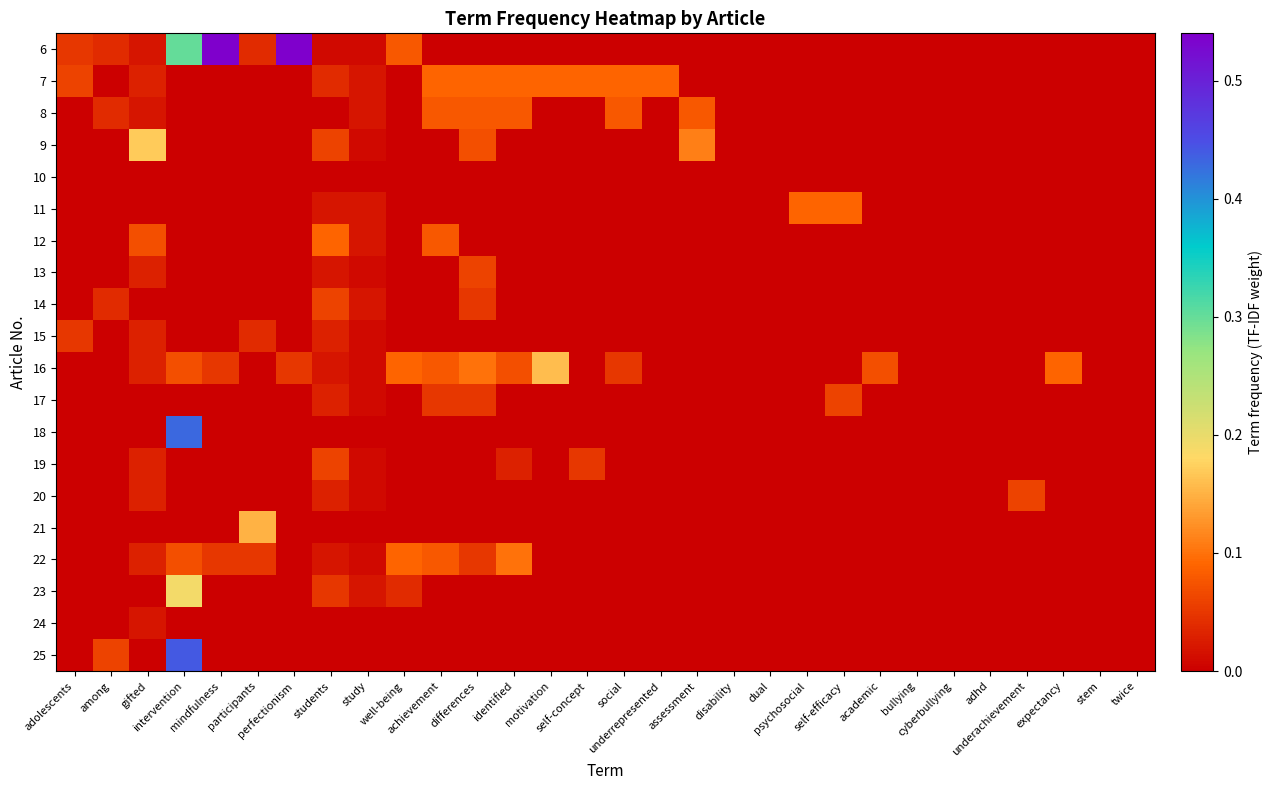

Reading right to left, extract all data points from this chart.

6: twice=0.0	stem=0.0	expectancy=0.0	underachievement=0.0	adhd=0.0	cyberbullying=0.0	bullying=0.0	academic=0.0	self-efficacy=0.0	psychosocial=0.0	dual=0.0	disability=0.0	assessment=0.0	underrepresented=0.0	social=0.0	self-concept=0.0	motivation=0.0	identified=0.0	differences=0.0	achievement=0.0	well-being=0.1	study=0.0	students=0.0	perfectionism=0.5	participants=0.0	mindfulness=0.5	intervention=0.3	gifted=0.0	among=0.0	adolescents=0.1
7: twice=0.0	stem=0.0	expectancy=0.0	underachievement=0.0	adhd=0.0	cyberbullying=0.0	bullying=0.0	academic=0.0	self-efficacy=0.0	psychosocial=0.0	dual=0.0	disability=0.0	assessment=0.0	underrepresented=0.1	social=0.1	self-concept=0.1	motivation=0.1	identified=0.1	differences=0.1	achievement=0.1	well-being=0.0	study=0.0	students=0.0	perfectionism=0.0	participants=0.0	mindfulness=0.0	intervention=0.0	gifted=0.0	among=0.0	adolescents=0.1
8: twice=0.0	stem=0.0	expectancy=0.0	underachievement=0.0	adhd=0.0	cyberbullying=0.0	bullying=0.0	academic=0.0	self-efficacy=0.0	psychosocial=0.0	dual=0.0	disability=0.0	assessment=0.1	underrepresented=0.0	social=0.1	self-concept=0.0	motivation=0.0	identified=0.1	differences=0.1	achievement=0.1	well-being=0.0	study=0.0	students=0.0	perfectionism=0.0	participants=0.0	mindfulness=0.0	intervention=0.0	gifted=0.0	among=0.0	adolescents=0.0
9: twice=0.0	stem=0.0	expectancy=0.0	underachievement=0.0	adhd=0.0	cyberbullying=0.0	bullying=0.0	academic=0.0	self-efficacy=0.0	psychosocial=0.0	dual=0.0	disability=0.0	assessment=0.1	underrepresented=0.0	social=0.0	self-concept=0.0	motivation=0.0	identified=0.0	differences=0.1	achievement=0.0	well-being=0.0	study=0.0	students=0.1	perfectionism=0.0	participants=0.0	mindfulness=0.0	intervention=0.0	gifted=0.2	among=0.0	adolescents=0.0
10: twice=0.0	stem=0.0	expectancy=0.0	underachievement=0.0	adhd=0.0	cyberbullying=0.0	bullying=0.0	academic=0.0	self-efficacy=0.0	psychosocial=0.0	dual=0.0	disability=0.0	assessment=0.0	underrepresented=0.0	social=0.0	self-concept=0.0	motivation=0.0	identified=0.0	differences=0.0	achievement=0.0	well-being=0.0	study=0.0	students=0.0	perfectionism=0.0	participants=0.0	mindfulness=0.0	intervention=0.0	gifted=0.0	among=0.0	adolescents=0.0
11: twice=0.0	stem=0.0	expectancy=0.0	underachievement=0.0	adhd=0.0	cyberbullying=0.0	bullying=0.0	academic=0.0	self-efficacy=0.1	psychosocial=0.1	dual=0.0	disability=0.0	assessment=0.0	underrepresented=0.0	social=0.0	self-concept=0.0	motivation=0.0	identified=0.0	differences=0.0	achievement=0.0	well-being=0.0	study=0.0	students=0.0	perfectionism=0.0	participants=0.0	mindfulness=0.0	intervention=0.0	gifted=0.0	among=0.0	adolescents=0.0
12: twice=0.0	stem=0.0	expectancy=0.0	underachievement=0.0	adhd=0.0	cyberbullying=0.0	bullying=0.0	academic=0.0	self-efficacy=0.0	psychosocial=0.0	dual=0.0	disability=0.0	assessment=0.0	underrepresented=0.0	social=0.0	self-concept=0.0	motivation=0.0	identified=0.0	differences=0.0	achievement=0.1	well-being=0.0	study=0.0	students=0.1	perfectionism=0.0	participants=0.0	mindfulness=0.0	intervention=0.0	gifted=0.1	among=0.0	adolescents=0.0
13: twice=0.0	stem=0.0	expectancy=0.0	underachievement=0.0	adhd=0.0	cyberbullying=0.0	bullying=0.0	academic=0.0	self-efficacy=0.0	psychosocial=0.0	dual=0.0	disability=0.0	assessment=0.0	underrepresented=0.0	social=0.0	self-concept=0.0	motivation=0.0	identified=0.0	differences=0.1	achievement=0.0	well-being=0.0	study=0.0	students=0.0	perfectionism=0.0	participants=0.0	mindfulness=0.0	intervention=0.0	gifted=0.0	among=0.0	adolescents=0.0
14: twice=0.0	stem=0.0	expectancy=0.0	underachievement=0.0	adhd=0.0	cyberbullying=0.0	bullying=0.0	academic=0.0	self-efficacy=0.0	psychosocial=0.0	dual=0.0	disability=0.0	assessment=0.0	underrepresented=0.0	social=0.0	self-concept=0.0	motivation=0.0	identified=0.0	differences=0.1	achievement=0.0	well-being=0.0	study=0.0	students=0.1	perfectionism=0.0	participants=0.0	mindfulness=0.0	intervention=0.0	gifted=0.0	among=0.0	adolescents=0.0
15: twice=0.0	stem=0.0	expectancy=0.0	underachievement=0.0	adhd=0.0	cyberbullying=0.0	bullying=0.0	academic=0.0	self-efficacy=0.0	psychosocial=0.0	dual=0.0	disability=0.0	assessment=0.0	underrepresented=0.0	social=0.0	self-concept=0.0	motivation=0.0	identified=0.0	differences=0.0	achievement=0.0	well-being=0.0	study=0.0	students=0.0	perfectionism=0.0	participants=0.0	mindfulness=0.0	intervention=0.0	gifted=0.0	among=0.0	adolescents=0.1
16: twice=0.0	stem=0.0	expectancy=0.1	underachievement=0.0	adhd=0.0	cyberbullying=0.0	bullying=0.0	academic=0.1	self-efficacy=0.0	psychosocial=0.0	dual=0.0	disability=0.0	assessment=0.0	underrepresented=0.0	social=0.1	self-concept=0.0	motivation=0.2	identified=0.1	differences=0.1	achievement=0.1	well-being=0.1	study=0.0	students=0.0	perfectionism=0.1	participants=0.0	mindfulness=0.1	intervention=0.1	gifted=0.0	among=0.0	adolescents=0.0
17: twice=0.0	stem=0.0	expectancy=0.0	underachievement=0.0	adhd=0.0	cyberbullying=0.0	bullying=0.0	academic=0.0	self-efficacy=0.1	psychosocial=0.0	dual=0.0	disability=0.0	assessment=0.0	underrepresented=0.0	social=0.0	self-concept=0.0	motivation=0.0	identified=0.0	differences=0.1	achievement=0.1	well-being=0.0	study=0.0	students=0.0	perfectionism=0.0	participants=0.0	mindfulness=0.0	intervention=0.0	gifted=0.0	among=0.0	adolescents=0.0
18: twice=0.0	stem=0.0	expectancy=0.0	underachievement=0.0	adhd=0.0	cyberbullying=0.0	bullying=0.0	academic=0.0	self-efficacy=0.0	psychosocial=0.0	dual=0.0	disability=0.0	assessment=0.0	underrepresented=0.0	social=0.0	self-concept=0.0	motivation=0.0	identified=0.0	differences=0.0	achievement=0.0	well-being=0.0	study=0.0	students=0.0	perfectionism=0.0	participants=0.0	mindfulness=0.0	intervention=0.4	gifted=0.0	among=0.0	adolescents=0.0
19: twice=0.0	stem=0.0	expectancy=0.0	underachievement=0.0	adhd=0.0	cyberbullying=0.0	bullying=0.0	academic=0.0	self-efficacy=0.0	psychosocial=0.0	dual=0.0	disability=0.0	assessment=0.0	underrepresented=0.0	social=0.0	self-concept=0.1	motivation=0.0	identified=0.0	differences=0.0	achievement=0.0	well-being=0.0	study=0.0	students=0.1	perfectionism=0.0	participants=0.0	mindfulness=0.0	intervention=0.0	gifted=0.0	among=0.0	adolescents=0.0
20: twice=0.0	stem=0.0	expectancy=0.0	underachievement=0.1	adhd=0.0	cyberbullying=0.0	bullying=0.0	academic=0.0	self-efficacy=0.0	psychosocial=0.0	dual=0.0	disability=0.0	assessment=0.0	underrepresented=0.0	social=0.0	self-concept=0.0	motivation=0.0	identified=0.0	differences=0.0	achievement=0.0	well-being=0.0	study=0.0	students=0.0	perfectionism=0.0	participants=0.0	mindfulness=0.0	intervention=0.0	gifted=0.0	among=0.0	adolescents=0.0
21: twice=0.0	stem=0.0	expectancy=0.0	underachievement=0.0	adhd=0.0	cyberbullying=0.0	bullying=0.0	academic=0.0	self-efficacy=0.0	psychosocial=0.0	dual=0.0	disability=0.0	assessment=0.0	underrepresented=0.0	social=0.0	self-concept=0.0	motivation=0.0	identified=0.0	differences=0.0	achievement=0.0	well-being=0.0	study=0.0	students=0.0	perfectionism=0.0	participants=0.1	mindfulness=0.0	intervention=0.0	gifted=0.0	among=0.0	adolescents=0.0
22: twice=0.0	stem=0.0	expectancy=0.0	underachievement=0.0	adhd=0.0	cyberbullying=0.0	bullying=0.0	academic=0.0	self-efficacy=0.0	psychosocial=0.0	dual=0.0	disability=0.0	assessment=0.0	underrepresented=0.0	social=0.0	self-concept=0.0	motivation=0.0	identified=0.1	differences=0.1	achievement=0.1	well-being=0.1	study=0.0	students=0.0	perfectionism=0.0	participants=0.1	mindfulness=0.1	intervention=0.1	gifted=0.0	among=0.0	adolescents=0.0
23: twice=0.0	stem=0.0	expectancy=0.0	underachievement=0.0	adhd=0.0	cyberbullying=0.0	bullying=0.0	academic=0.0	self-efficacy=0.0	psychosocial=0.0	dual=0.0	disability=0.0	assessment=0.0	underrepresented=0.0	social=0.0	self-concept=0.0	motivation=0.0	identified=0.0	differences=0.0	achievement=0.0	well-being=0.0	study=0.0	students=0.1	perfectionism=0.0	participants=0.0	mindfulness=0.0	intervention=0.2	gifted=0.0	among=0.0	adolescents=0.0
24: twice=0.0	stem=0.0	expectancy=0.0	underachievement=0.0	adhd=0.0	cyberbullying=0.0	bullying=0.0	academic=0.0	self-efficacy=0.0	psychosocial=0.0	dual=0.0	disability=0.0	assessment=0.0	underrepresented=0.0	social=0.0	self-concept=0.0	motivation=0.0	identified=0.0	differences=0.0	achievement=0.0	well-being=0.0	study=0.0	students=0.0	perfectionism=0.0	participants=0.0	mindfulness=0.0	intervention=0.0	gifted=0.0	among=0.0	adolescents=0.0
25: twice=0.0	stem=0.0	expectancy=0.0	underachievement=0.0	adhd=0.0	cyberbullying=0.0	bullying=0.0	academic=0.0	self-efficacy=0.0	psychosocial=0.0	dual=0.0	disability=0.0	assessment=0.0	underrepresented=0.0	social=0.0	self-concept=0.0	motivation=0.0	identified=0.0	differences=0.0	achievement=0.0	well-being=0.0	study=0.0	students=0.0	perfectionism=0.0	participants=0.0	mindfulness=0.0	intervention=0.4	gifted=0.0	among=0.1	adolescents=0.0